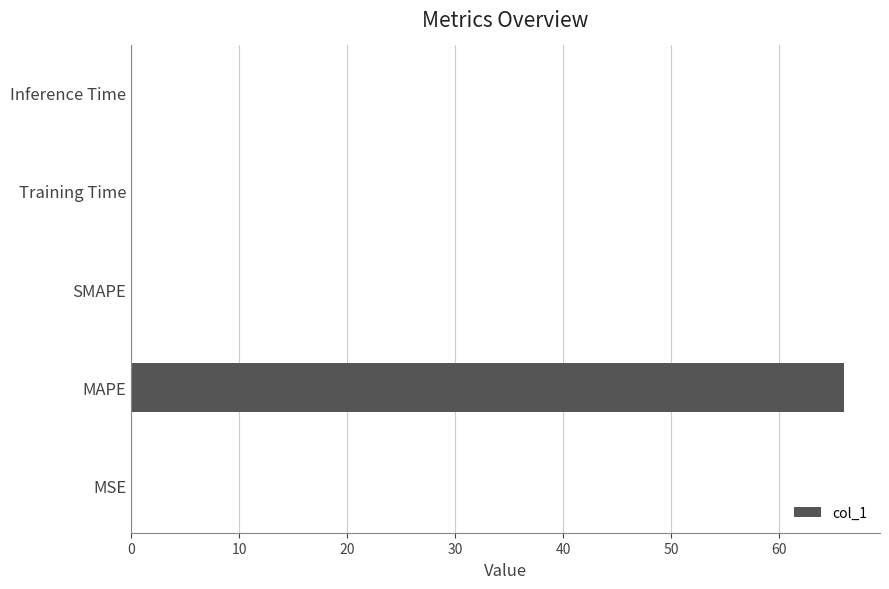

At which category does the chart reach its peak across all series?

MAPE